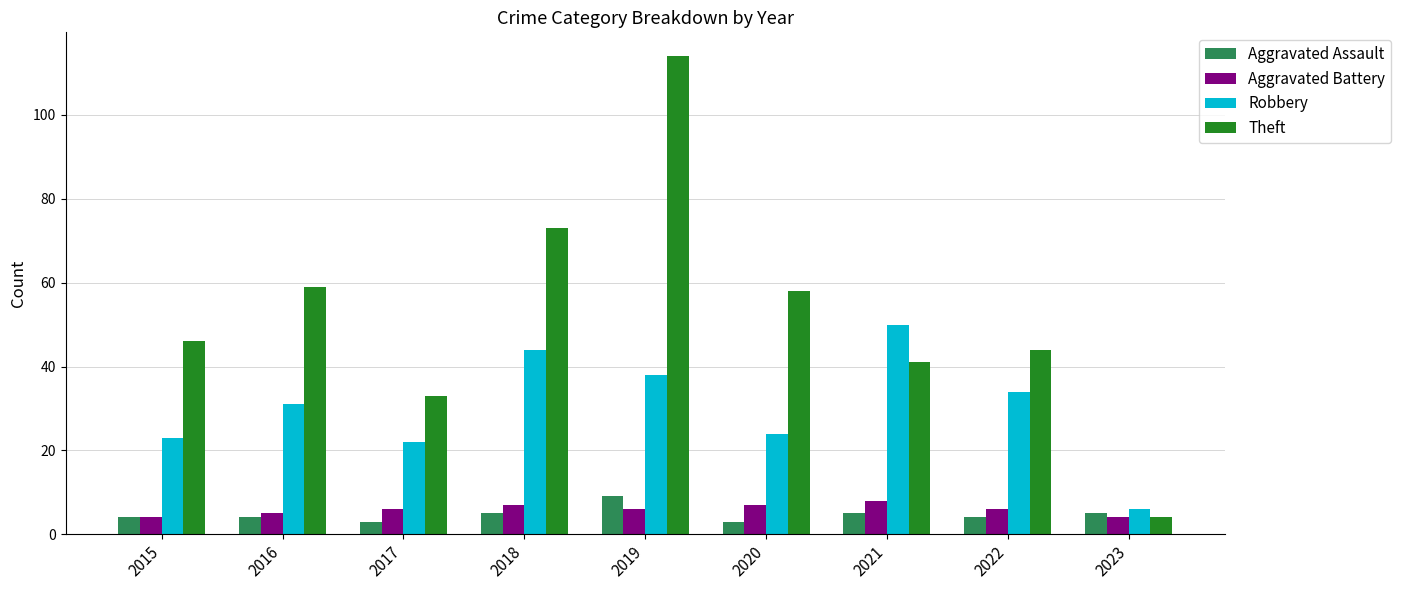

Reading right to left, extract all data points from this chart.

Aggravated Assault: 5	4	5	3	9	5	3	4	4
Aggravated Battery: 4	6	8	7	6	7	6	5	4
Robbery: 6	34	50	24	38	44	22	31	23
Theft: 4	44	41	58	114	73	33	59	46